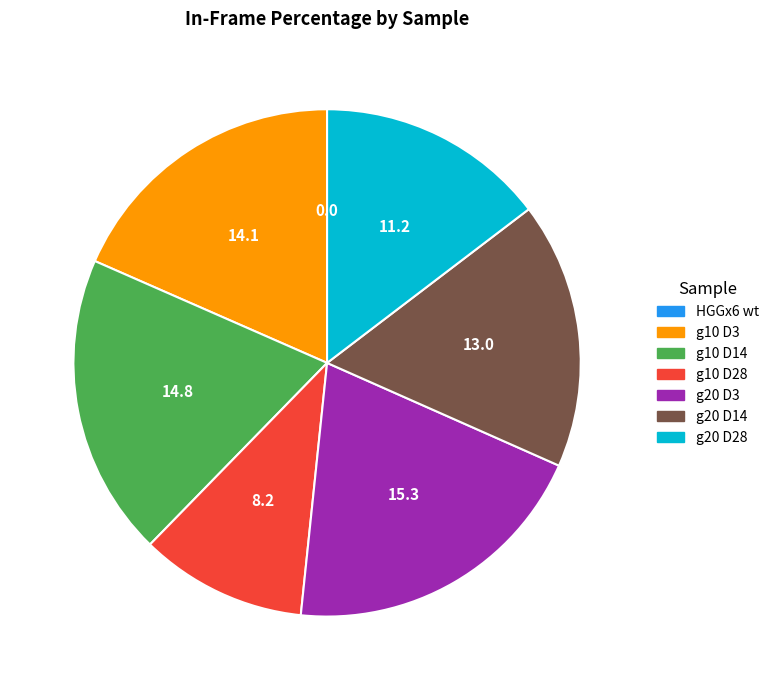

True or false: g10 D3 accounts for 11% of the total.

False